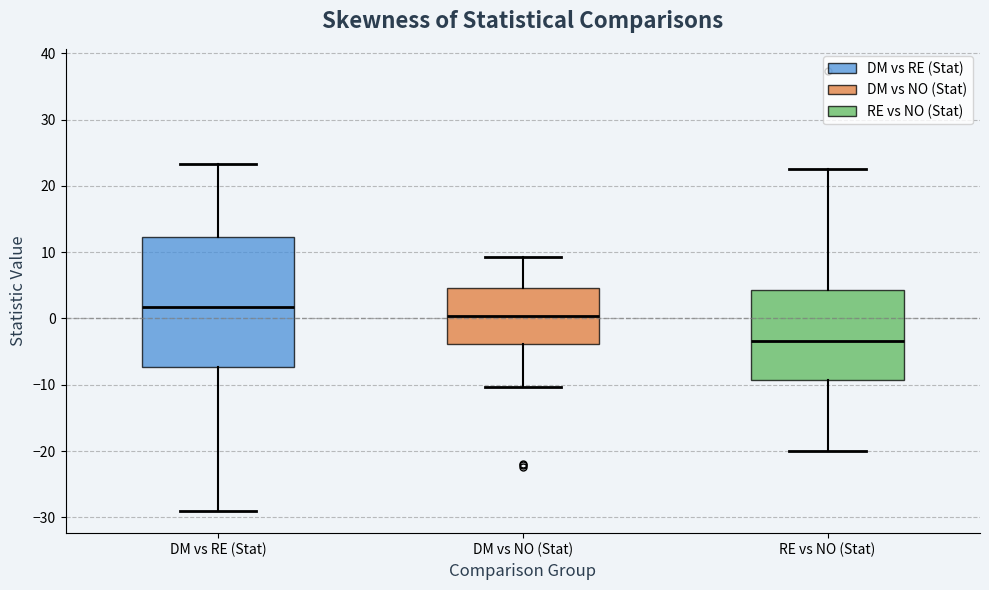

Reading left to right, transcribe this box plot: for each box, give where its median line is, the range the box spans, and where its two whiskers end, as read against the y-axis. The values are not printed on the chart, so give them approximately, as read against the axis.

DM vs RE (Stat): median 2, box -7 to 12, whiskers -29 to 23
DM vs NO (Stat): median 0, box -4 to 5, whiskers -10 to 9
RE vs NO (Stat): median -3, box -9 to 4, whiskers -20 to 23